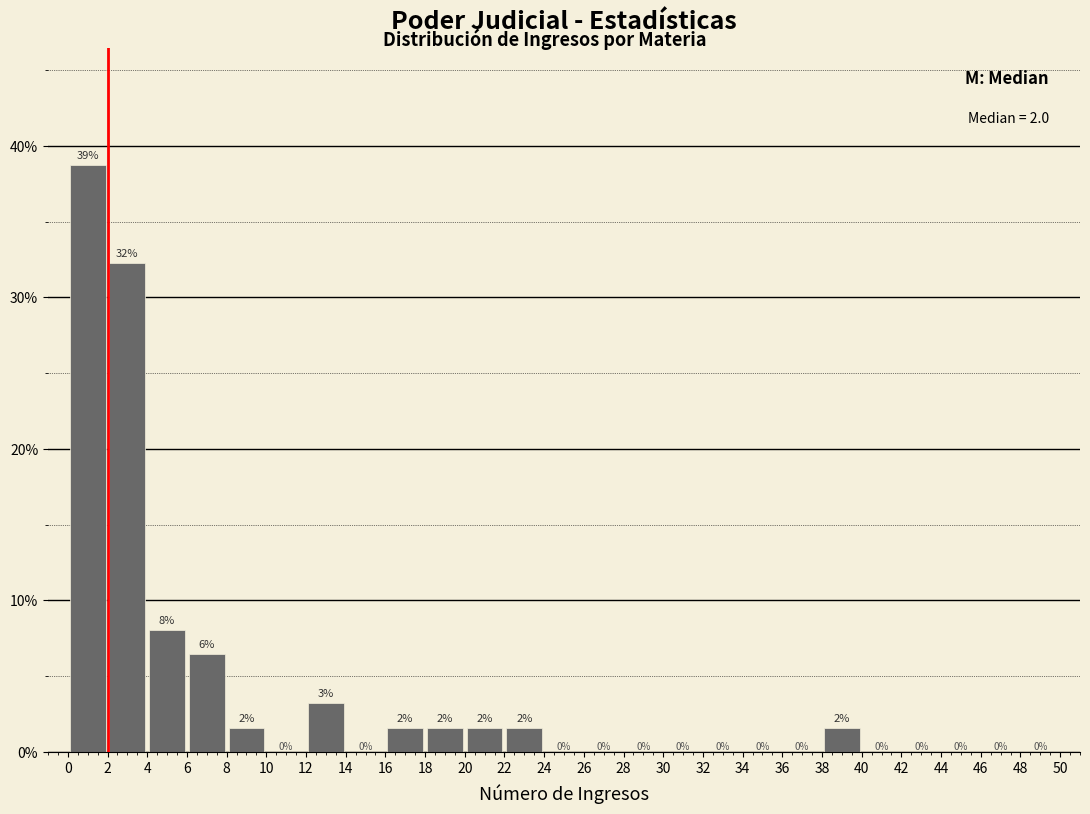

Over which range of the x-axis is the bar tallest?

0 to 2